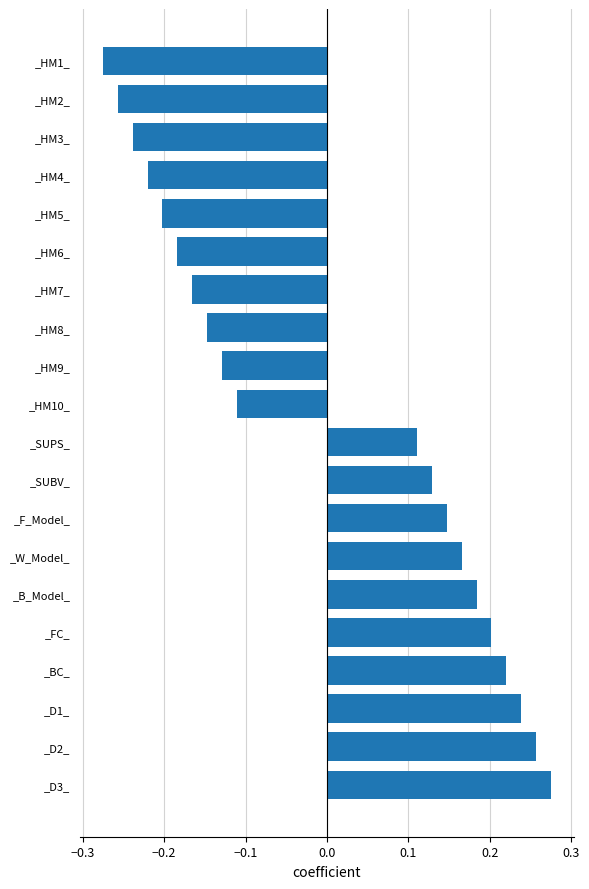

What is the difference between the second highest and second lowest values?

0.5